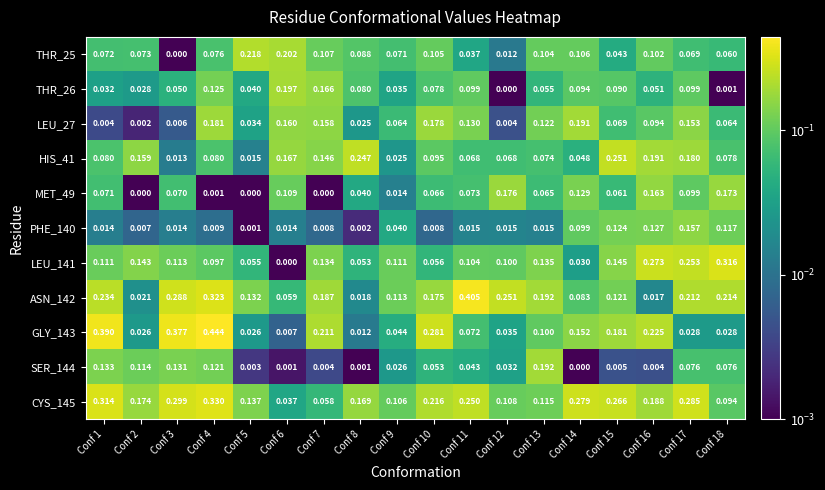

Which series has the largest range (max minus min)?

GLY_143